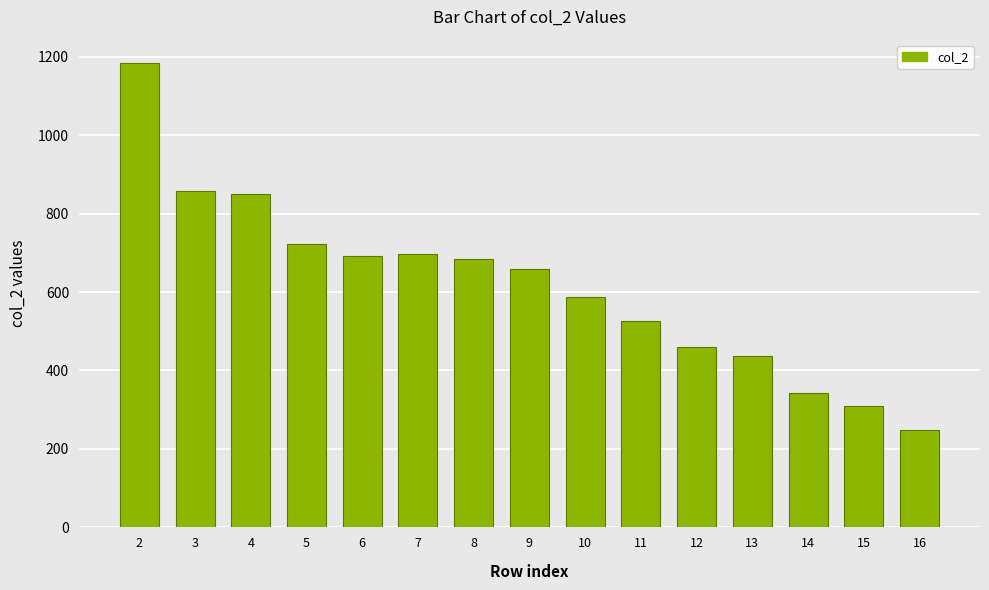

Reading left to right, extract all data points from this chart.

2=1184	3=857	4=849	5=723	6=691	7=696	8=684	9=659	10=586	11=526	12=460	13=437	14=342	15=310	16=249